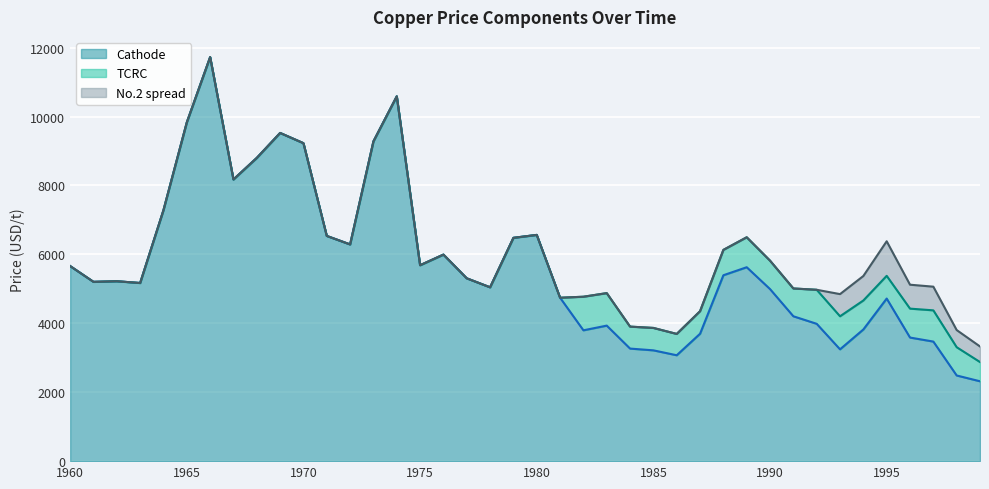

Which category has the lowest value in the No.2 spread series?

1960